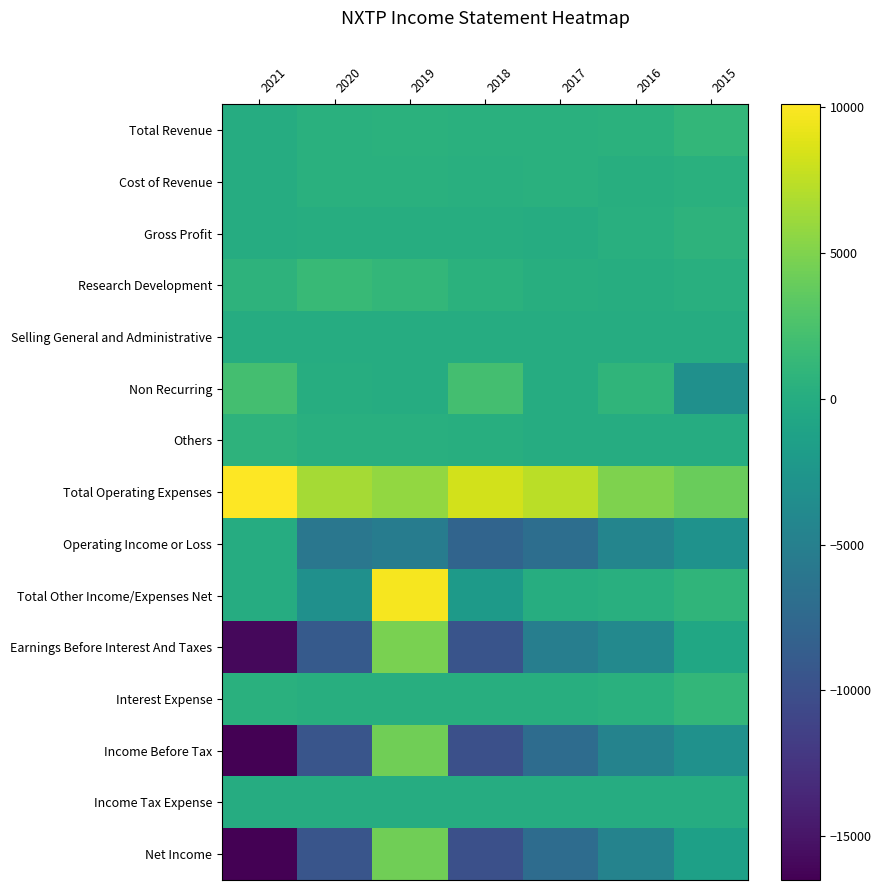

Reading left to right, transcribe all the data shown in this chart.

Total Revenue: 2021=0	2020=400	2019=500	2018=400	2017=400	2016=500	2015=1100
Cost of Revenue: 2021=0	2020=400	2019=400	2018=300	2017=400	2016=200	2015=400
Gross Profit: 2021=0	2020=100	2019=100	2018=100	2017=0	2016=300	2015=700
Research Development: 2021=700	2020=1400	2019=1100	2018=500	2017=200	2016=100	2015=300
Selling General and Administrative: 2021=0	2020=0	2019=0	2018=0	2017=0	2016=0	2015=0
Non Recurring: 2021=2100	2020=100	2019=0	2018=2200	2017=0	2016=900	2015=-3100
Others: 2021=700	2020=300	2019=300	2018=200	2017=0	2016=0	2015=0
Total Operating Expenses: 2021=10100	2020=6500	2019=5800	2018=8300	2017=7300	2016=5000	2015=4000
Operating Income or Loss: 2021=0	2020=-6000	2019=-5300	2018=-7900	2017=-6900	2016=-4400	2015=-2900
Total Other Income/Expenses Net: 2021=0	2020=-3200	2019=9700	2018=-2000	2017=100	2016=300	2015=900
Earnings Before Interest And Taxes: 2021=-15900	2020=-9000	2019=4800	2018=-9600	2017=-5100	2016=-4000	2015=-700
Interest Expense: 2021=400	2020=200	2019=200	2018=200	2017=200	2016=400	2015=1100
Income Before Tax: 2021=-16500	2020=-9500	2019=4300	2018=-10000	2017=-7100	2016=-4600	2015=-3000
Income Tax Expense: 2021=0	2020=0	2019=0	2018=0	2017=0	2016=0	2015=0
Net Income: 2021=-16500	2020=-9500	2019=4300	2018=-10000	2017=-7100	2016=-4600	2015=-1400